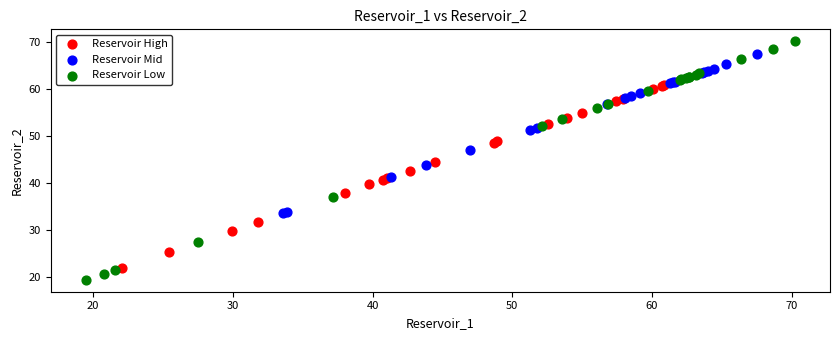

Which series contains the highest Y value?

Reservoir Low